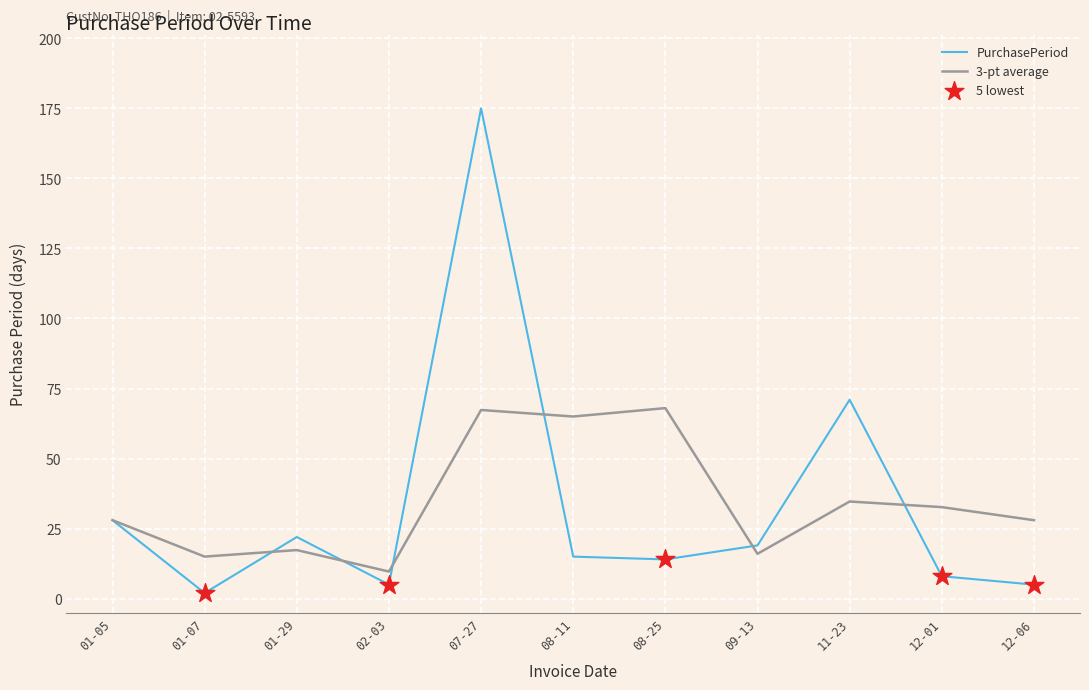

Which series changed the most between 01-29 and 08-11?

3-pt average